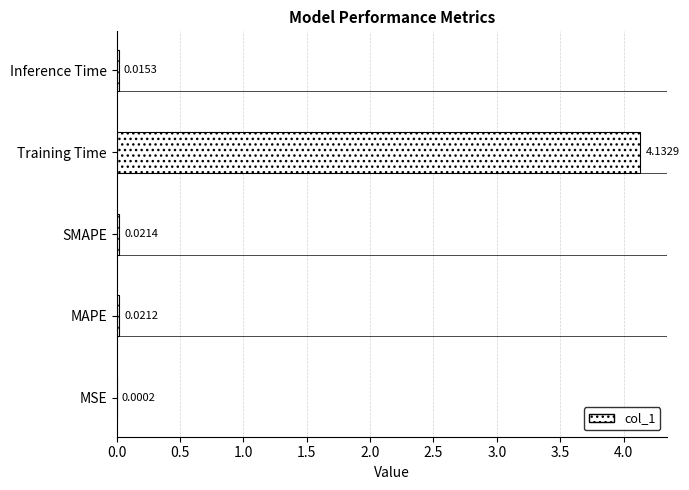

Where is the data nearest to the value 2?

SMAPE